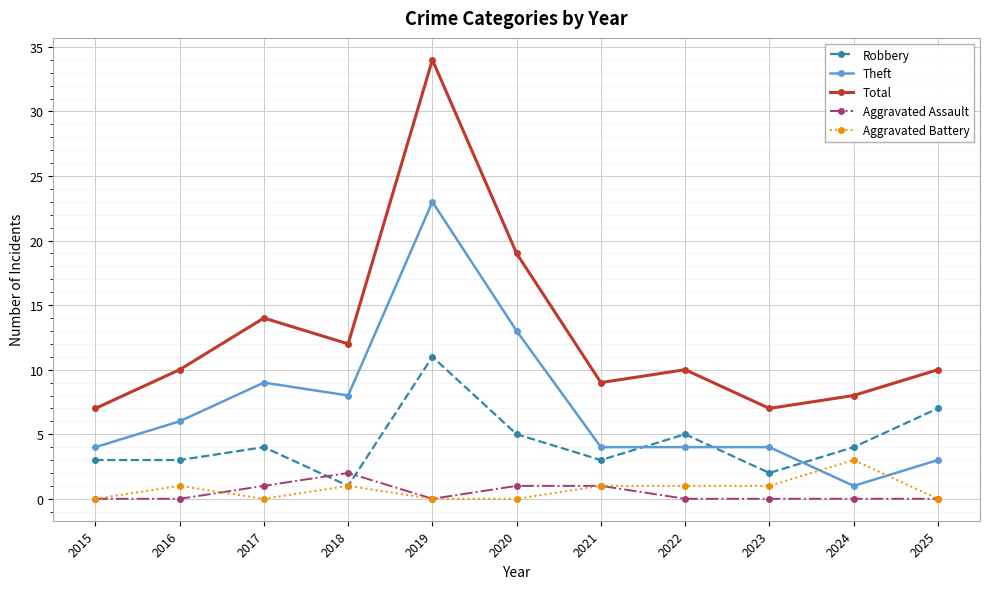

What is the sum of the Total values at 2017 and 2015?

21